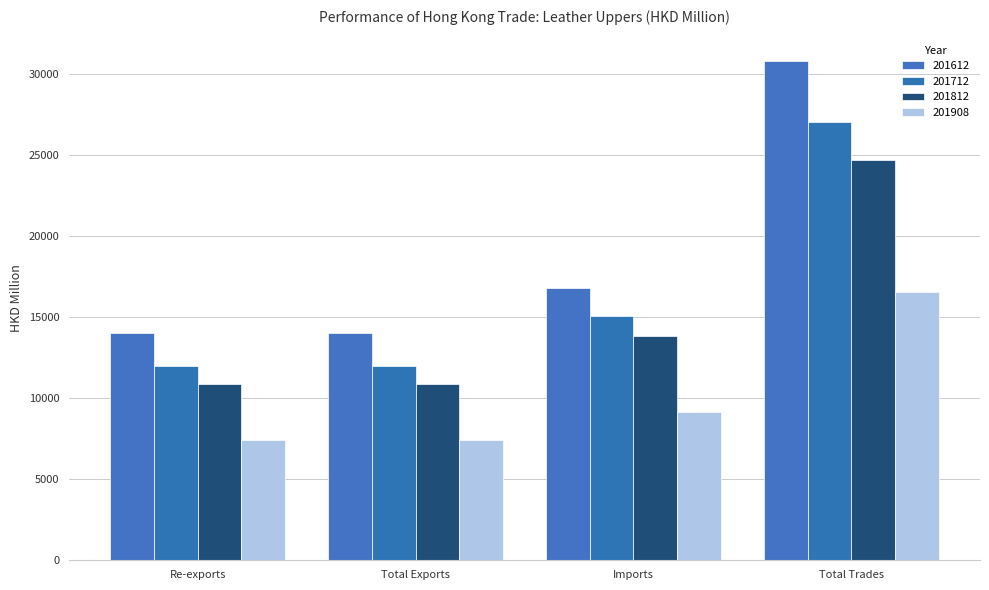

What is the difference between the maximum and minimum values in the 201908 series?

9173.0